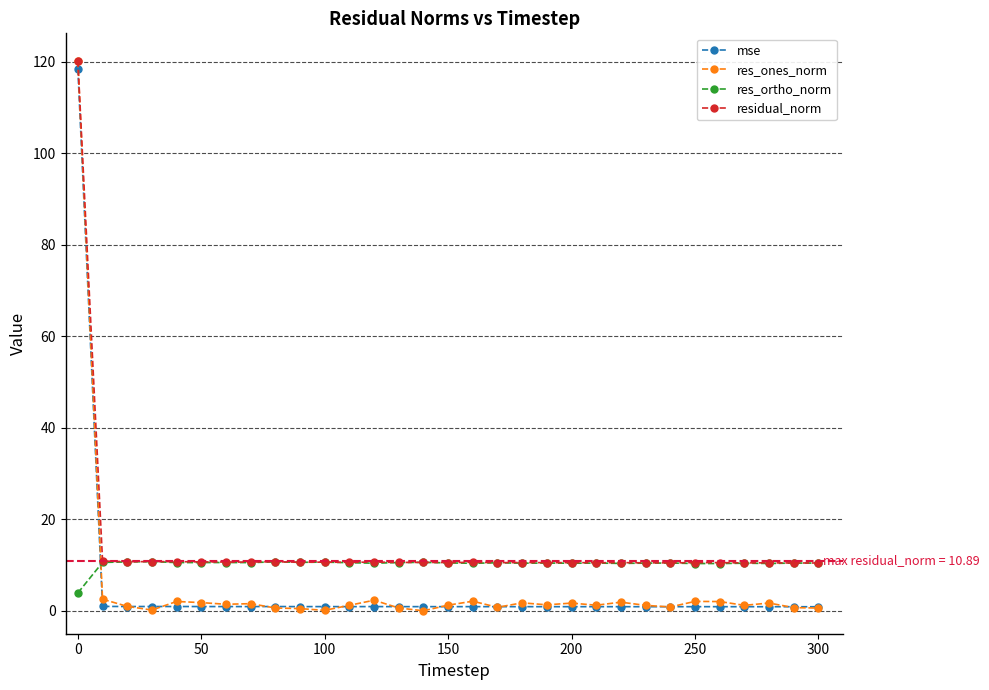

Which series ends up on top after the final intersection of res_ortho_norm and res_ones_norm?

res_ortho_norm